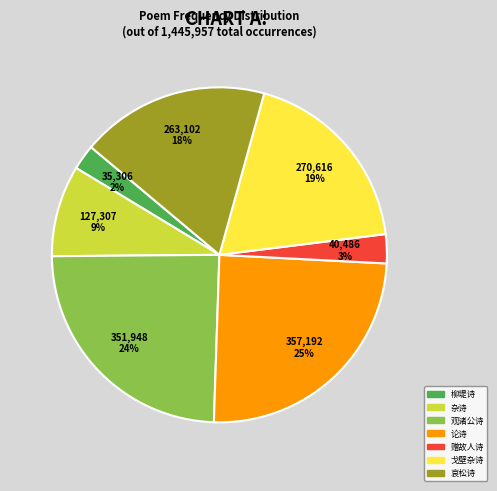

True or false: 论诗 accounts for 25% of the total.

True